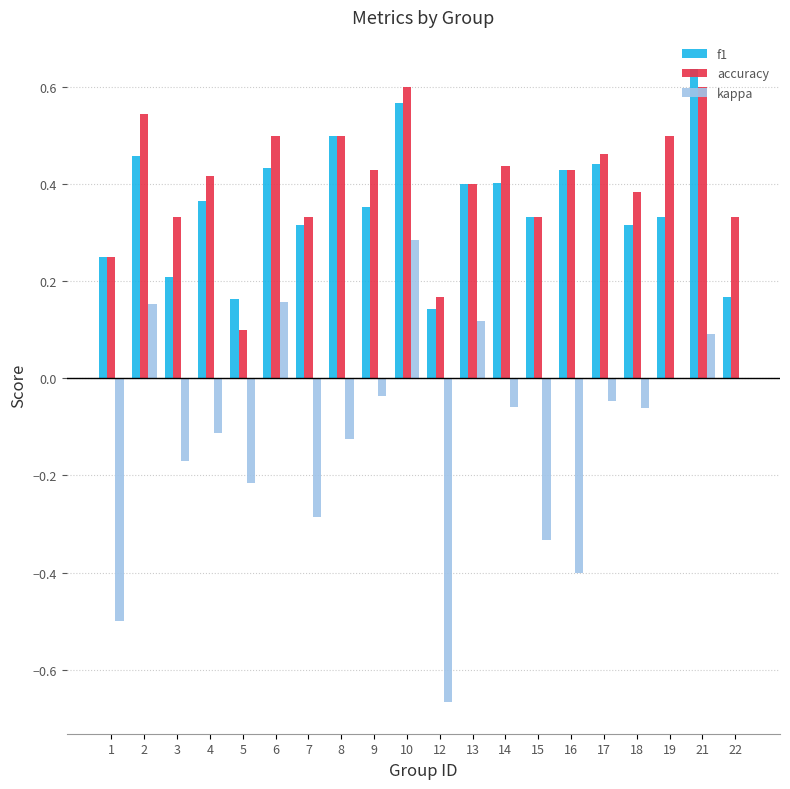

What is the sum of all f1 values?

7.2